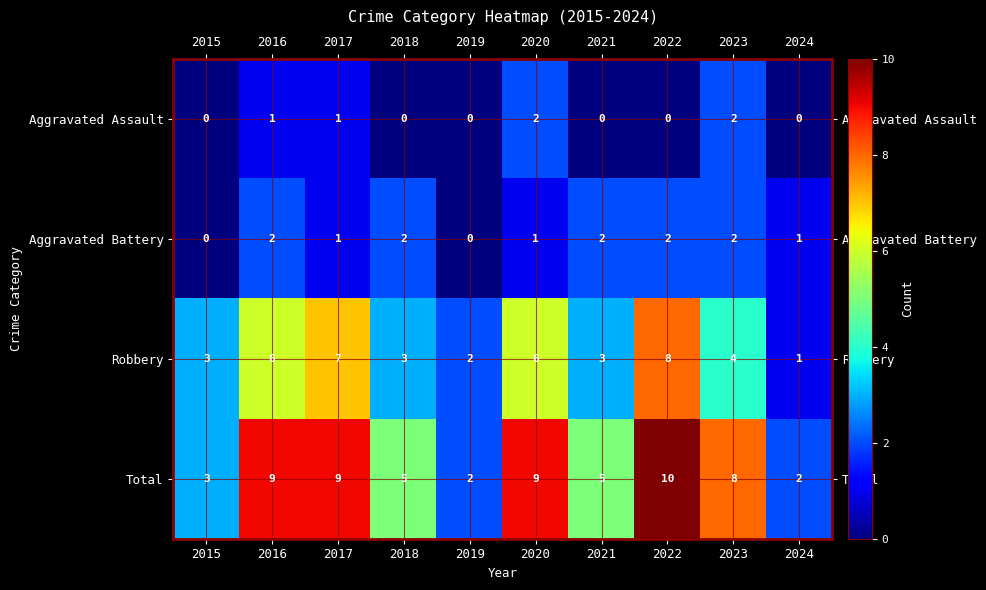

At which category is the sum across all series the highest?

2022